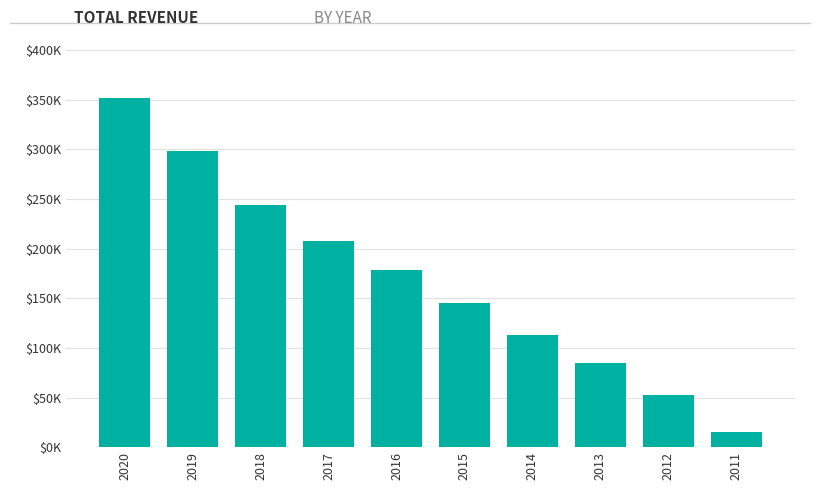

Where does the data first go above 178600?

2020